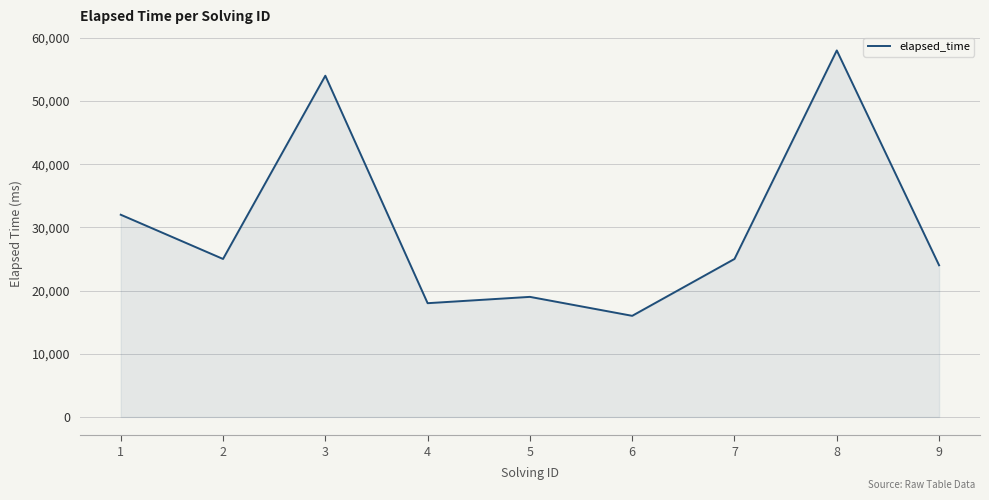

Where is the first local maximum?

3